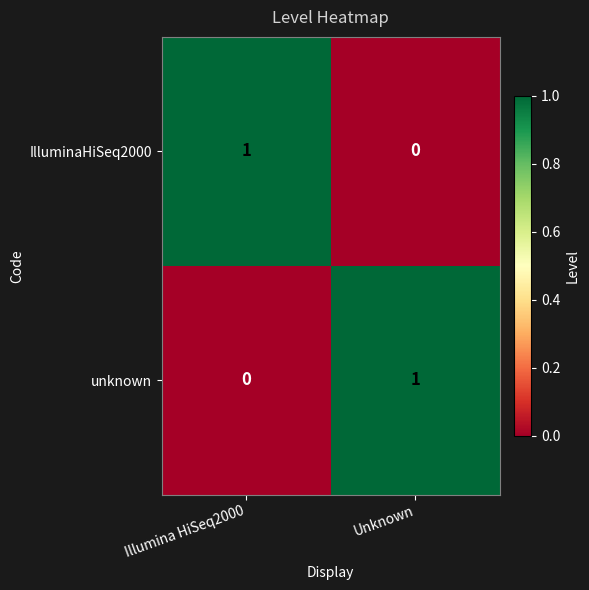

Reading left to right, extract all data points from this chart.

IlluminaHiSeq2000: Illumina HiSeq2000=1	Unknown=0
unknown: Illumina HiSeq2000=0	Unknown=1